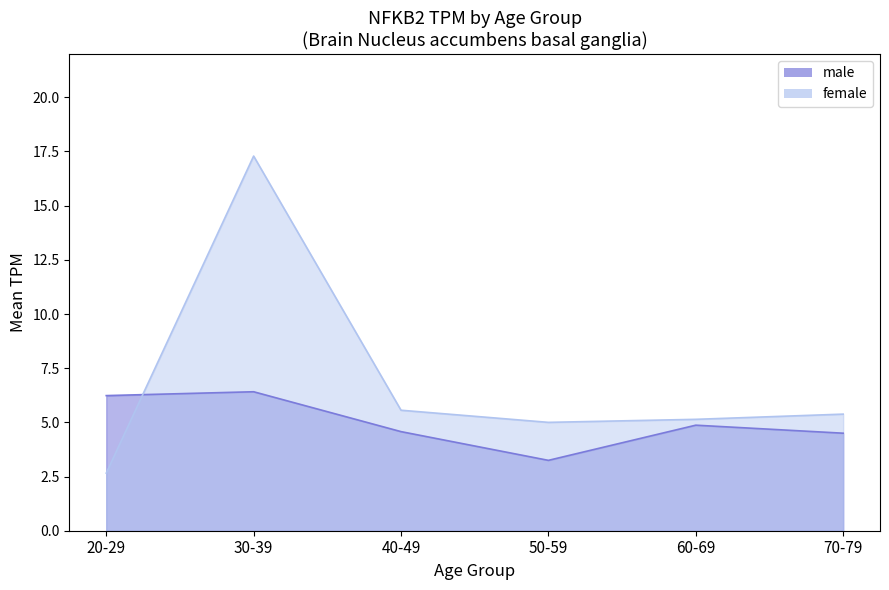

What is the average value?

6.8